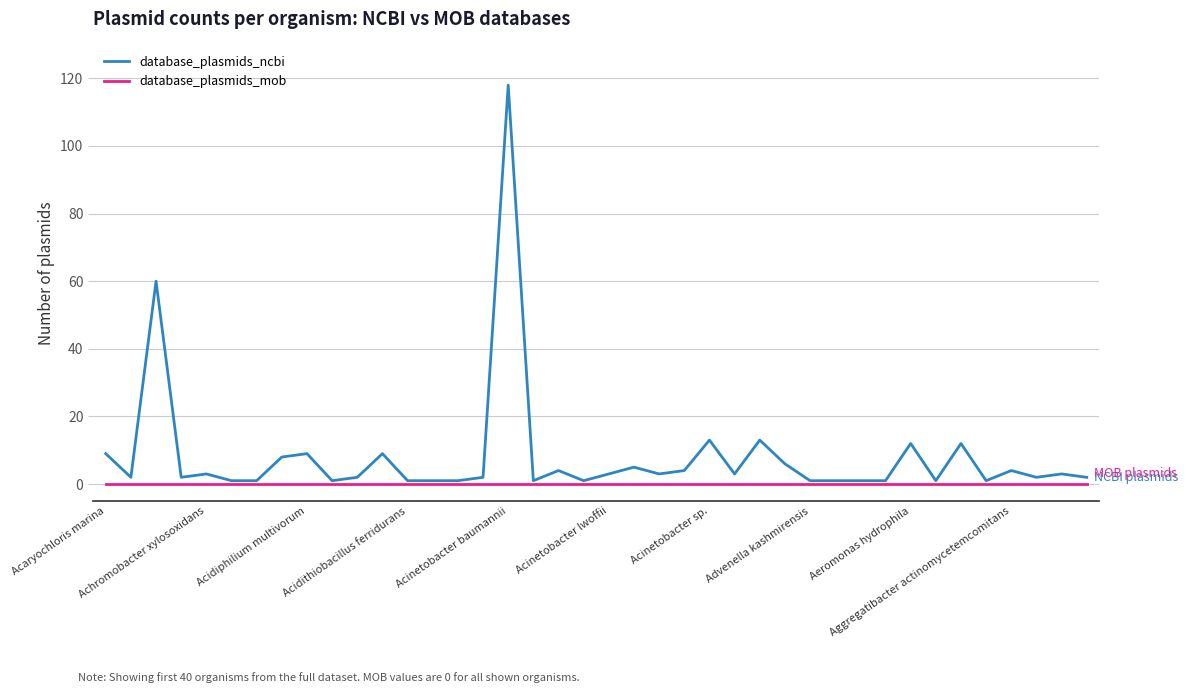

Which series has the largest range (max minus min)?

database_plasmids_ncbi